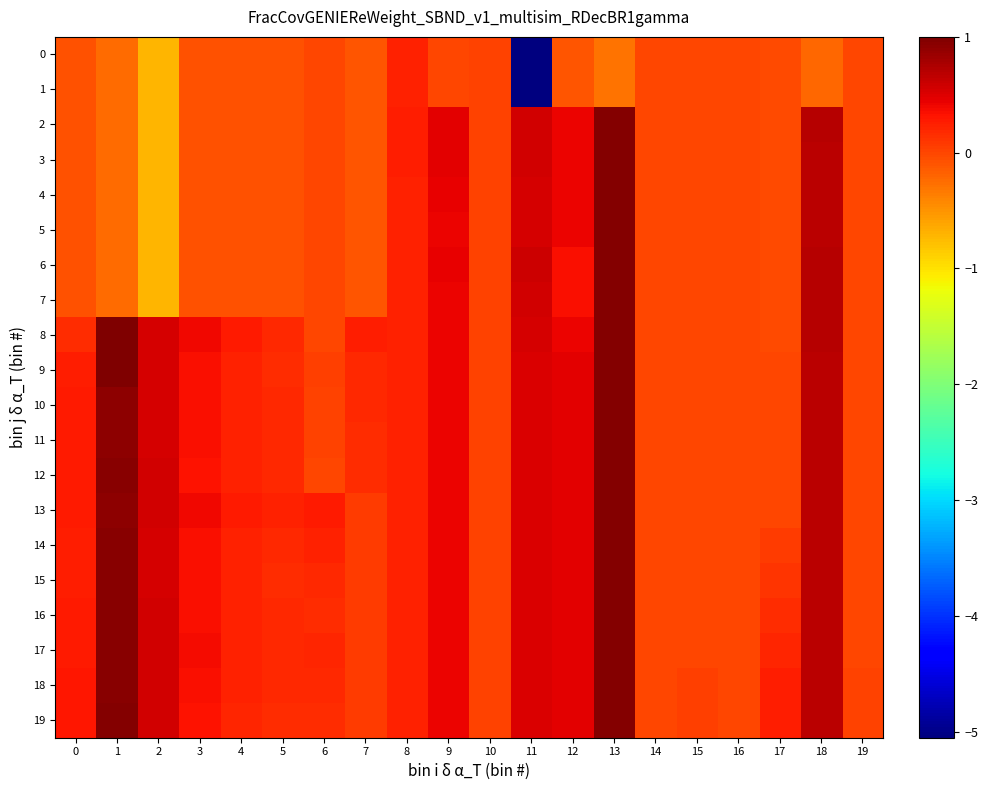

Count the number of data series in this chart.

20